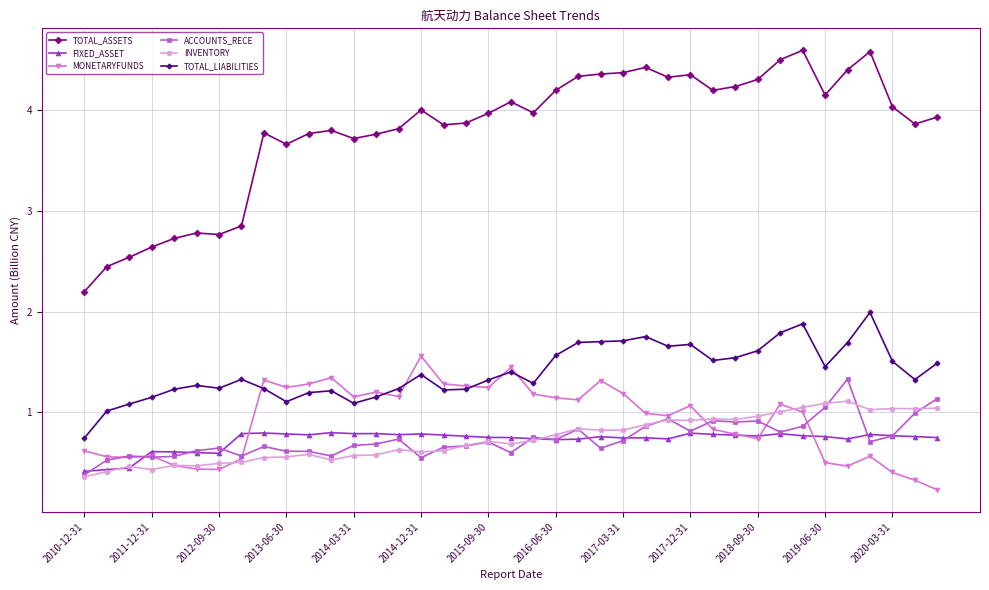

What is the sum of all ACCOUNTS_RECE values?

28.9